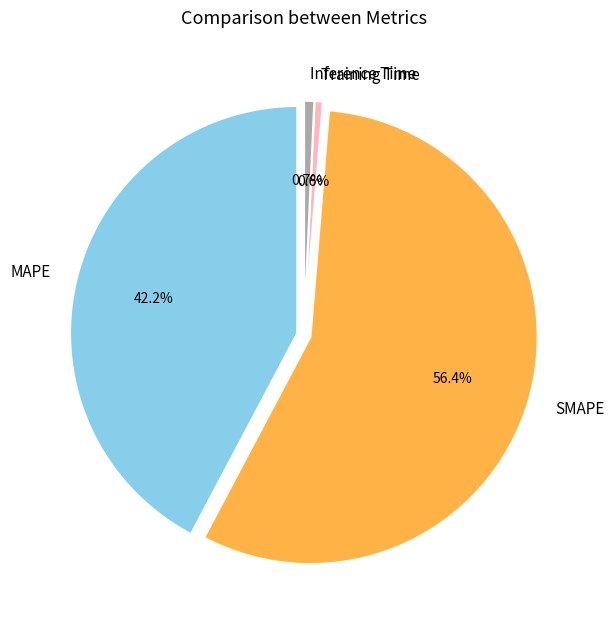

To the nearest percent, what is the difference between the largest and smallest slice percentages?

56%